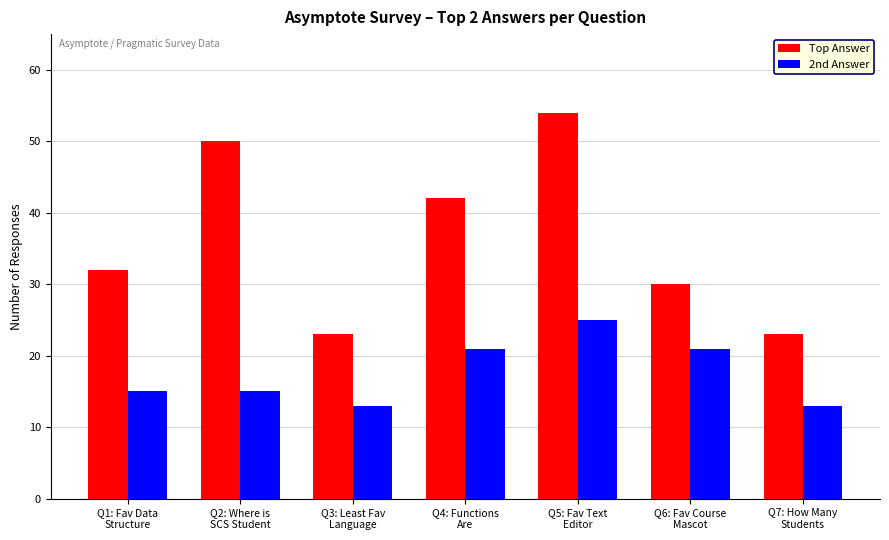

Which series has the widest spread of values?

Top Answer